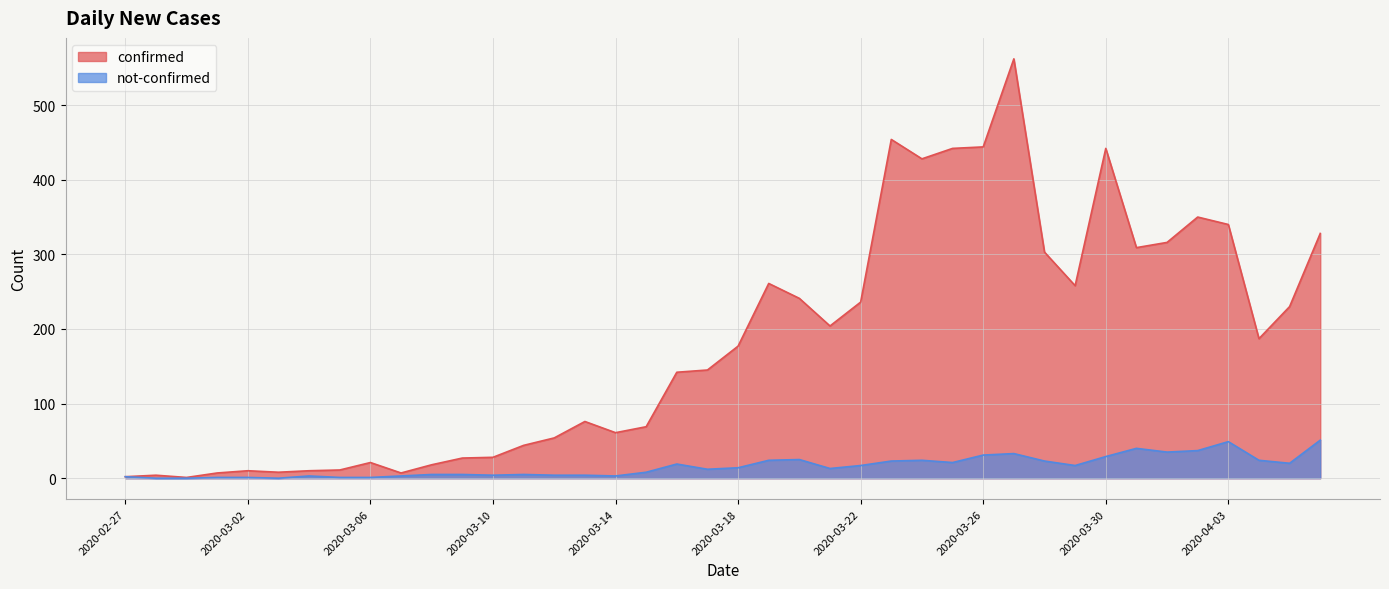

True or false: confirmed and not-confirmed intersect in this chart.

False